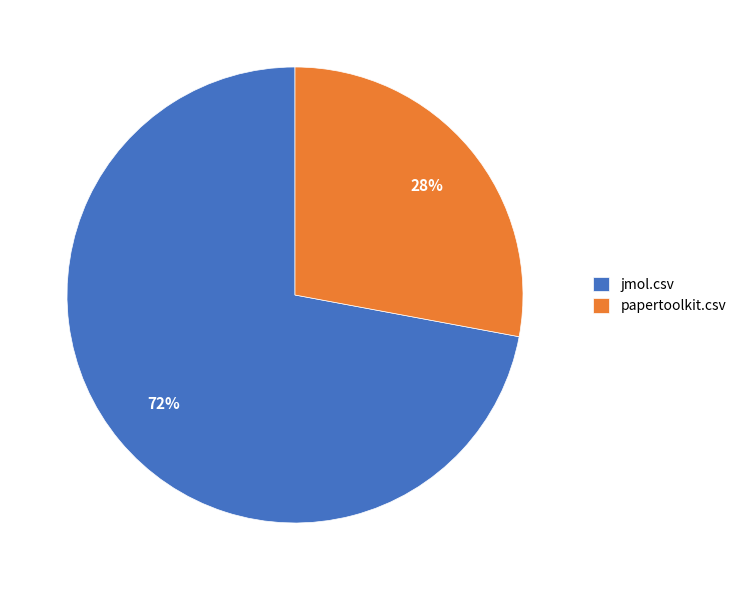

To the nearest percent, what is the combined percentage of jmol.csv and papertoolkit.csv?

100%